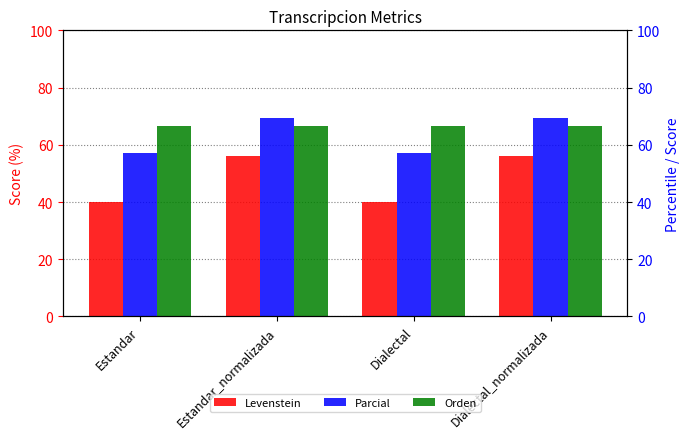

What position from the left is Dialectal?

3